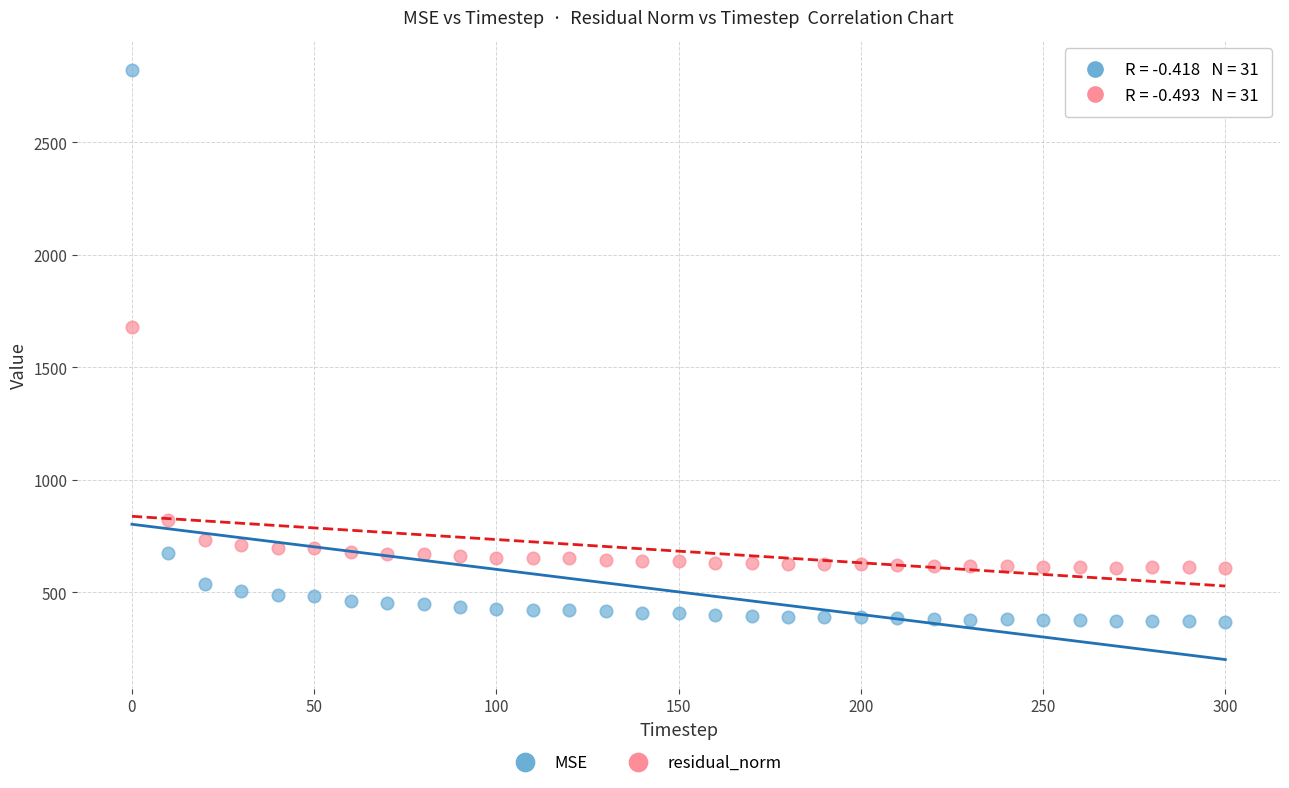

Which series has the largest Y range (max minus min)?

MSE